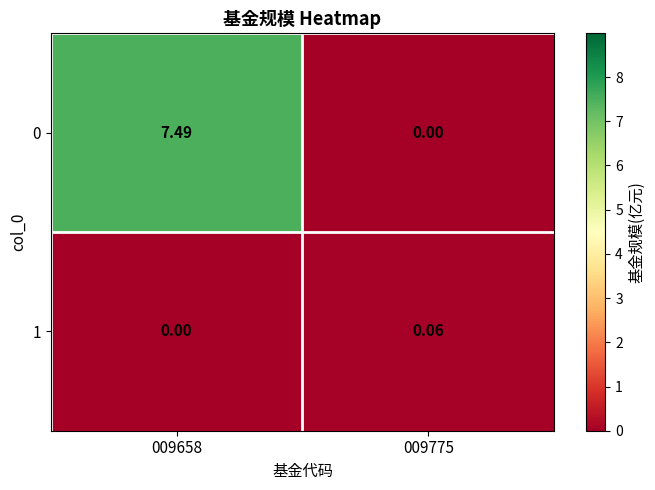

How many data points in 0 are above 7?

1